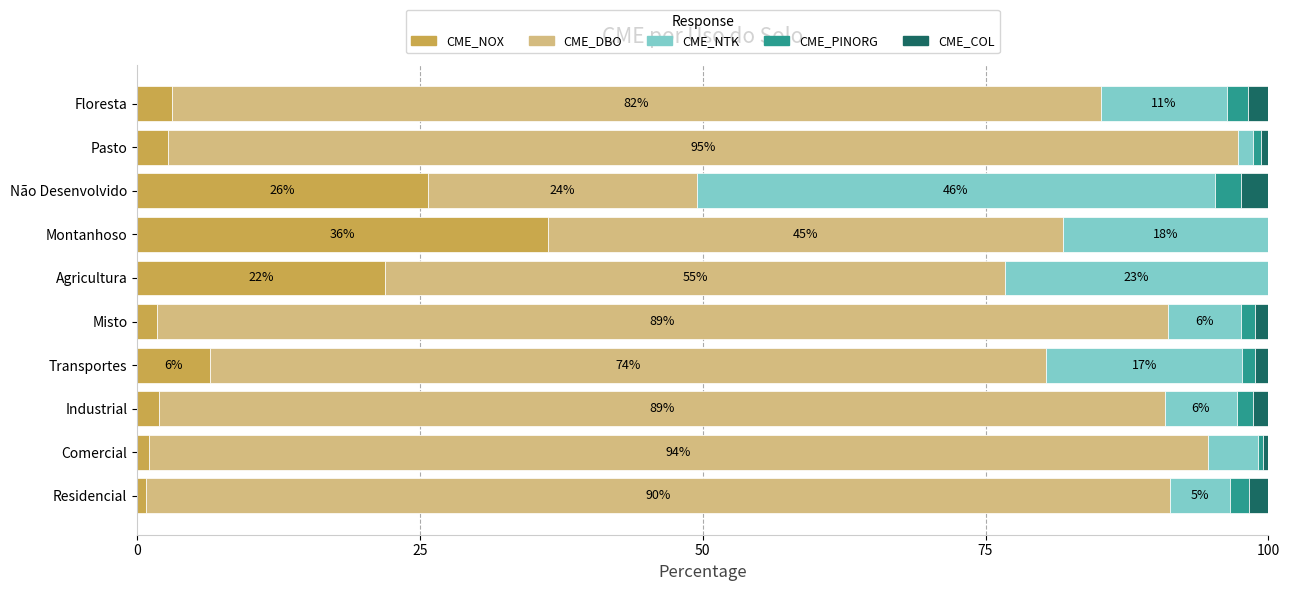

Which category has the highest value in the CME_NOX series?

Montanhoso